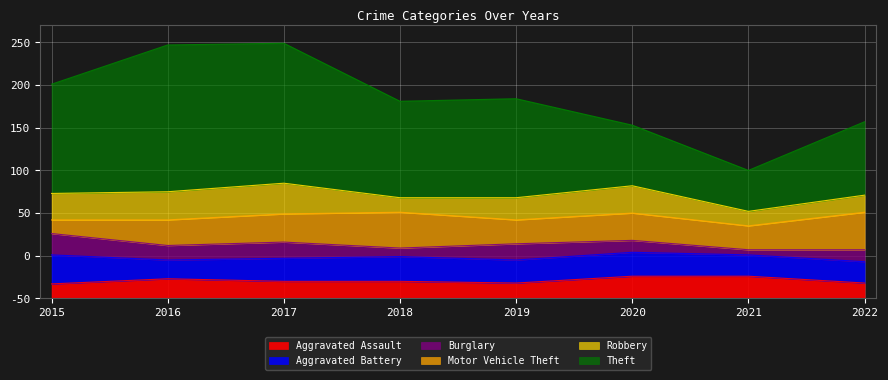

How many data points in Robbery are above 31?

3